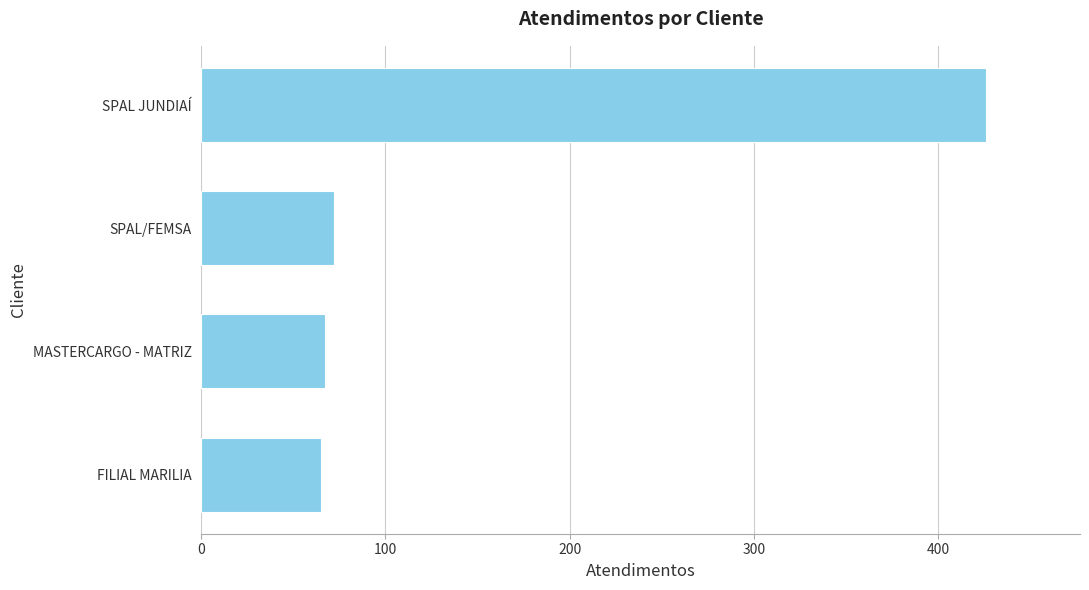

What is the change in value from MASTERCARGO - MATRIZ to SPAL JUNDIAÍ?

+359